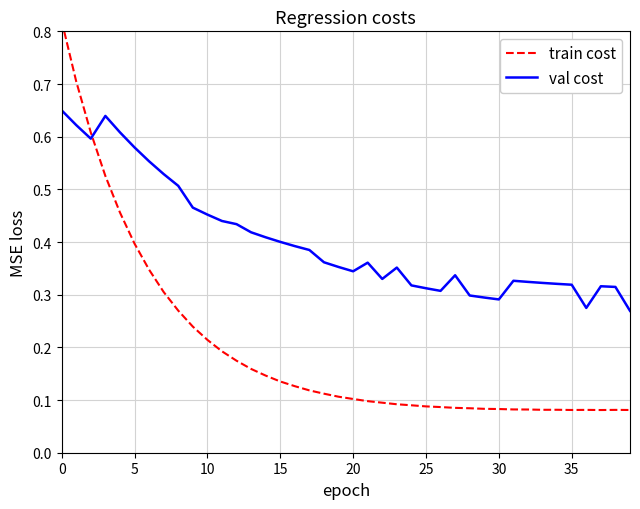

Reading left to right, list all the values displayed in this chart.

train cost: 0.8	0.7	0.6	0.5	0.5	0.4	0.3	0.3	0.3	0.2	0.2	0.2	0.2	0.2	0.1	0.1	0.1	0.1	0.1	0.1	0.1	0.1	0.1	0.1	0.1	0.1	0.1	0.1	0.1	0.1	0.1	0.1	0.1	0.1	0.1	0.1	0.1	0.1	0.1	0.1
val cost: 0.7	0.6	0.6	0.6	0.6	0.6	0.6	0.5	0.5	0.5	0.5	0.4	0.4	0.4	0.4	0.4	0.4	0.4	0.4	0.4	0.3	0.4	0.3	0.4	0.3	0.3	0.3	0.3	0.3	0.3	0.3	0.3	0.3	0.3	0.3	0.3	0.3	0.3	0.3	0.3